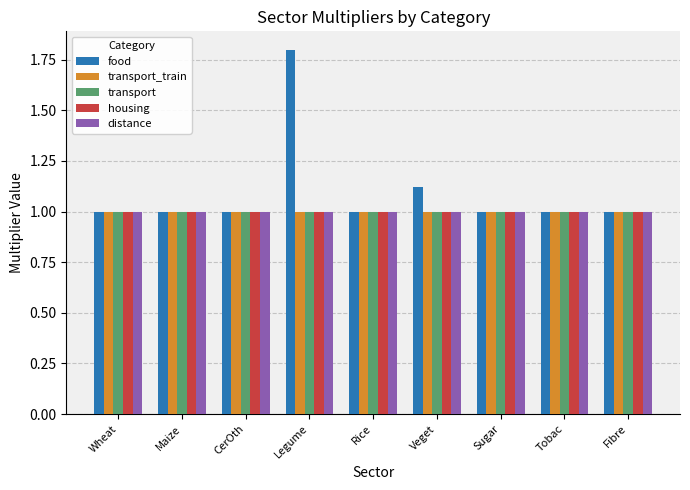

What is the value of the transport_train bar at the 8th from the left?

1.0